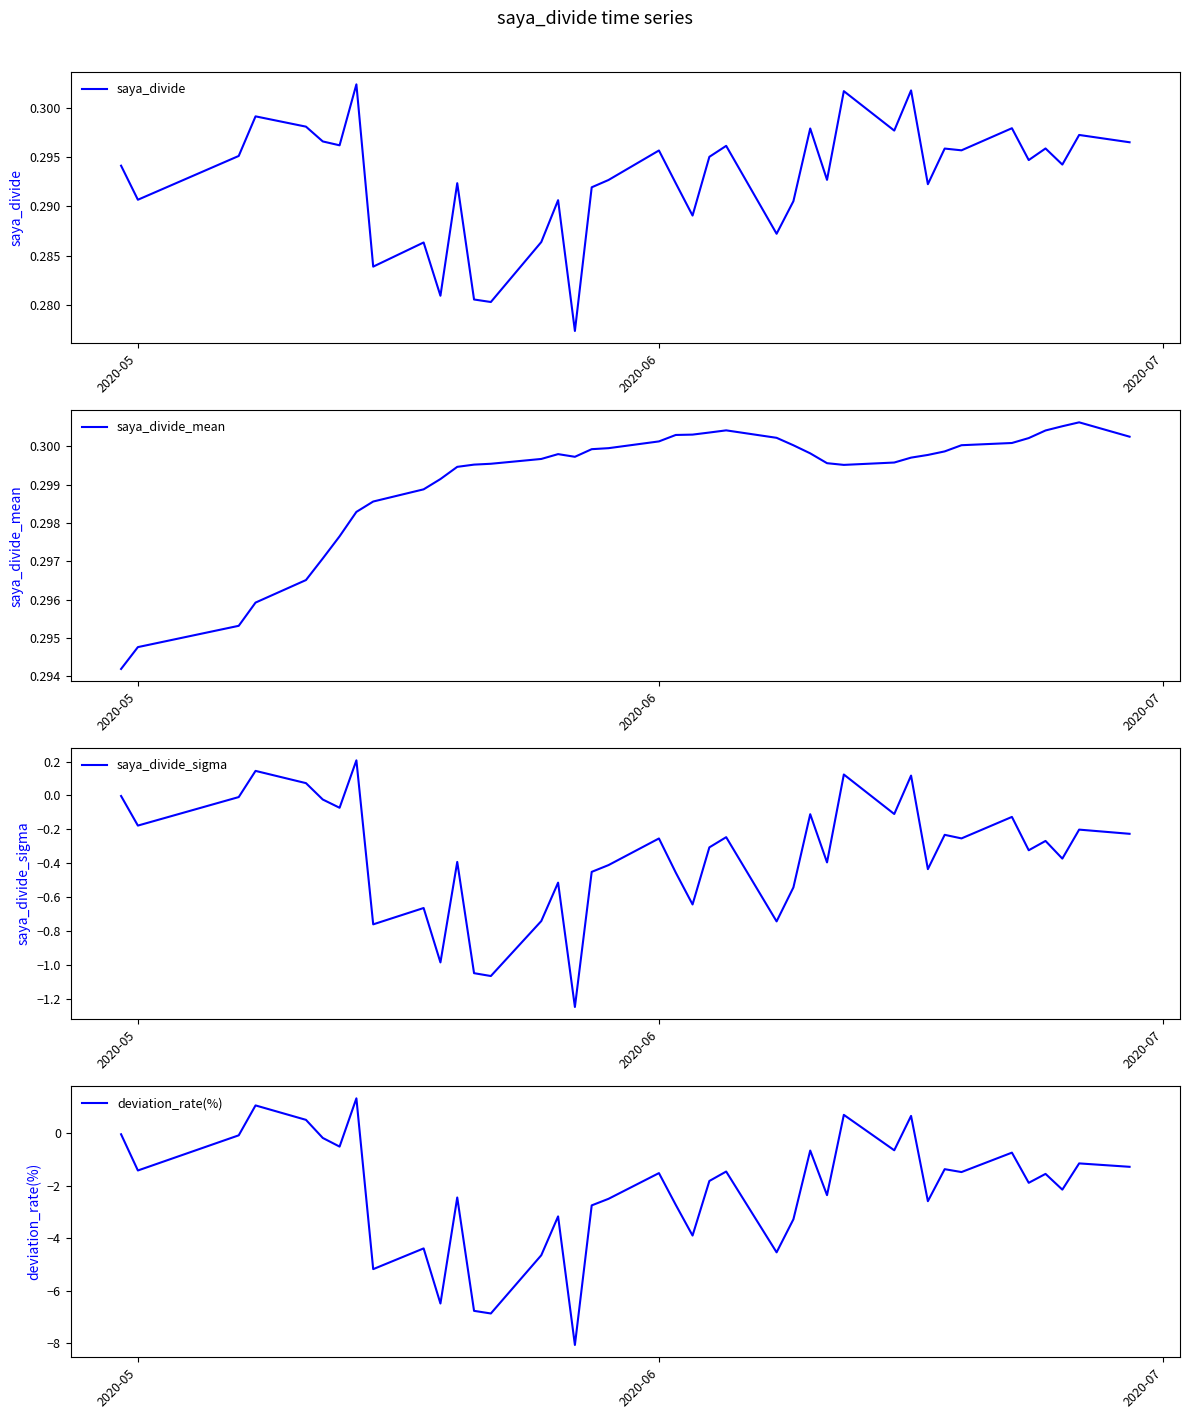

What is the minimum value for deviation_rate(%)?

-8.1